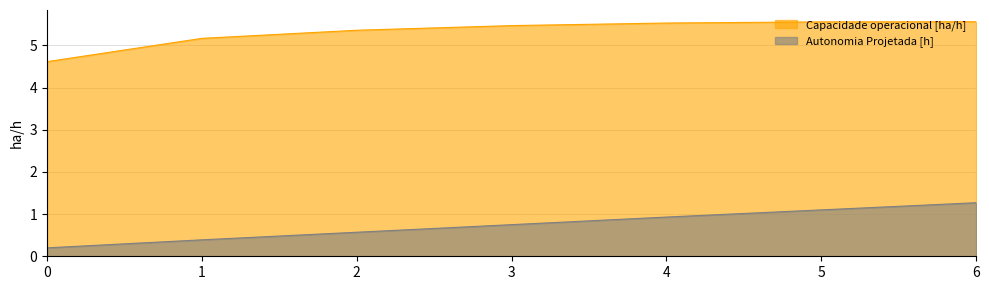

What is the average value of the Autonomia Projetada [h] series?

0.7